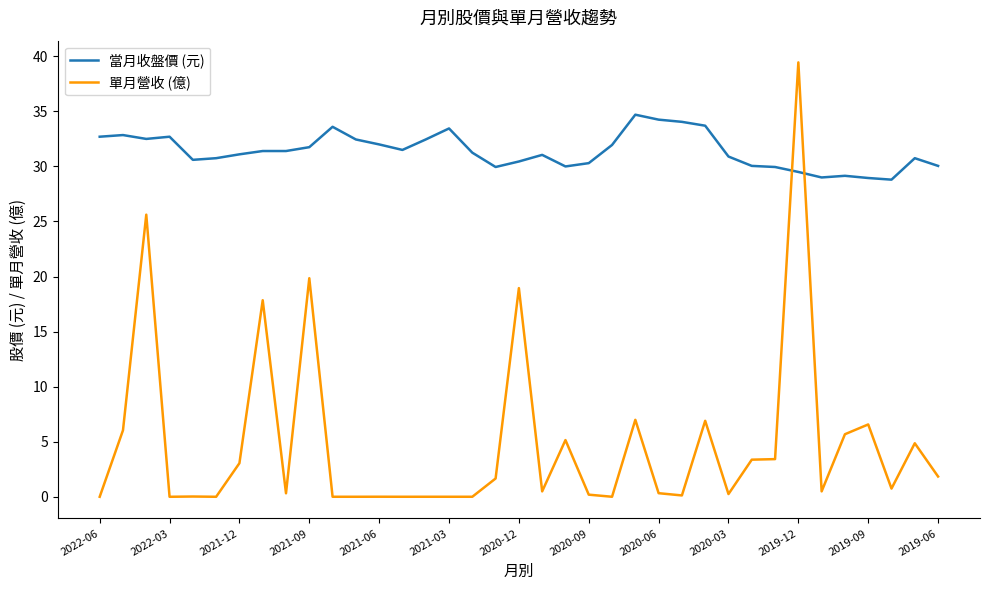

What is the greatest value displayed?

39.5